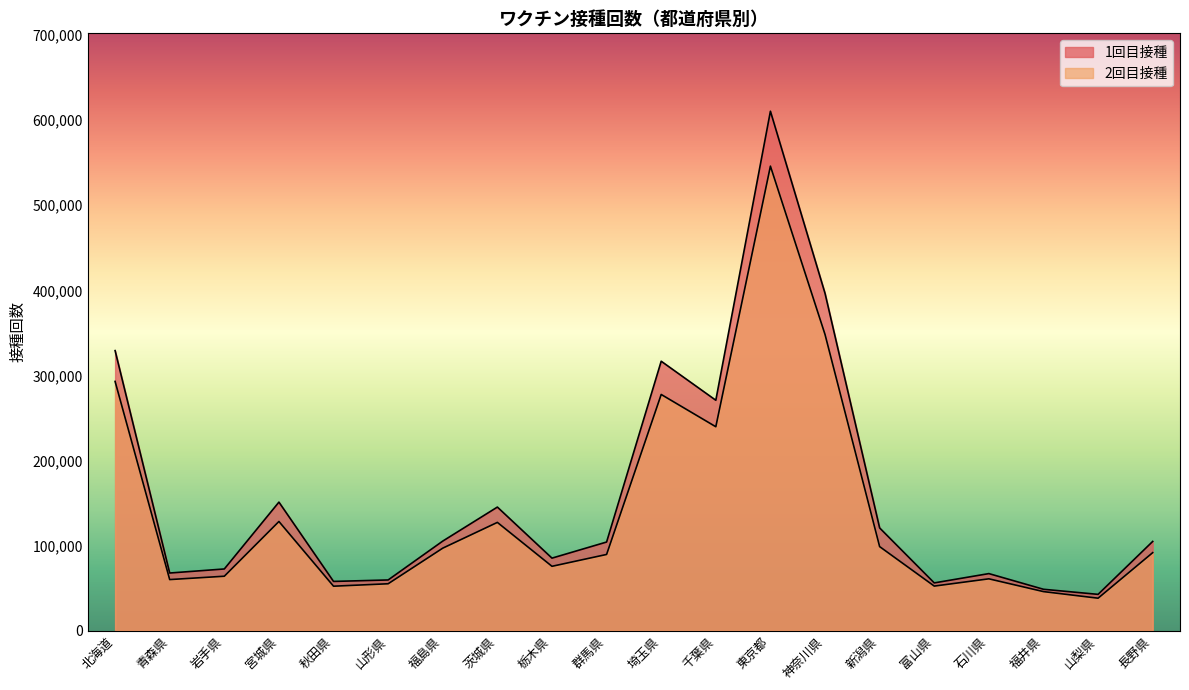

What is the sum of all 1回目接種 values?

3211167